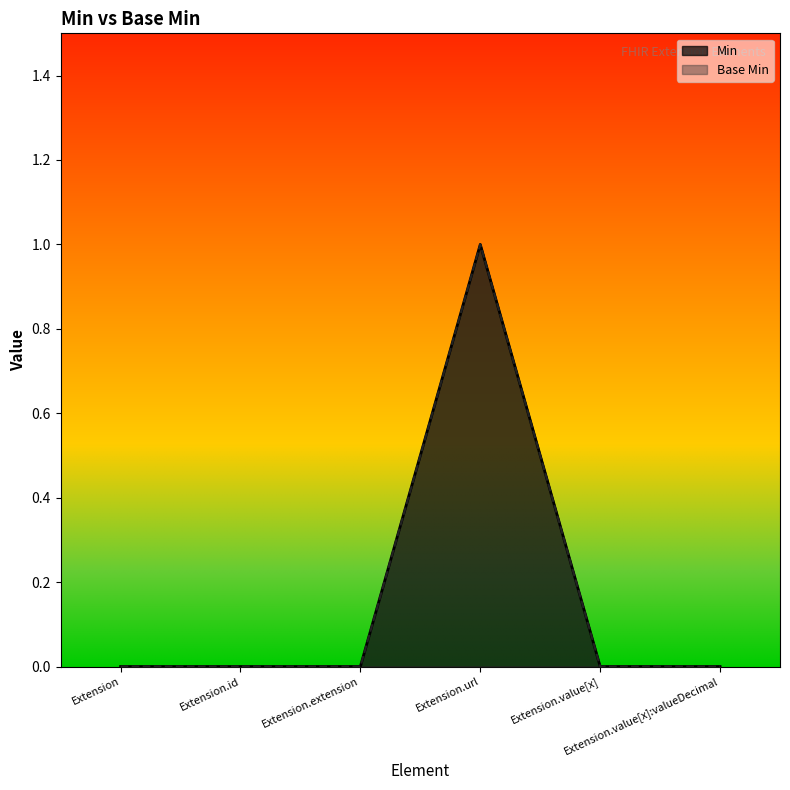

What is the label of the 4th point from the right?

Extension.extension